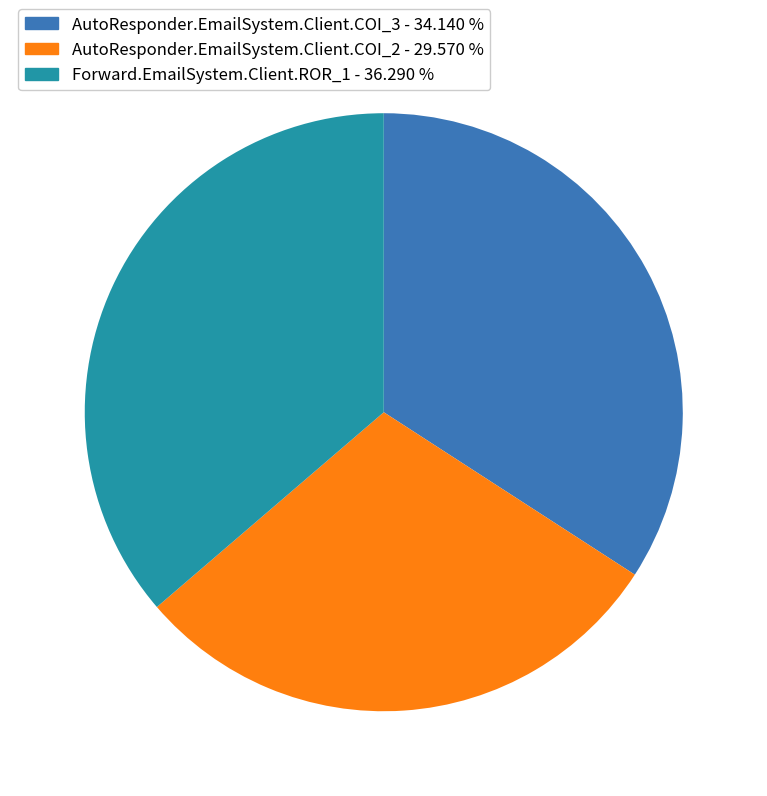

Which has a higher value, Forward.EmailSystem.Client.ROR_1 or AutoResponder.EmailSystem.Client.COI_2?

Forward.EmailSystem.Client.ROR_1